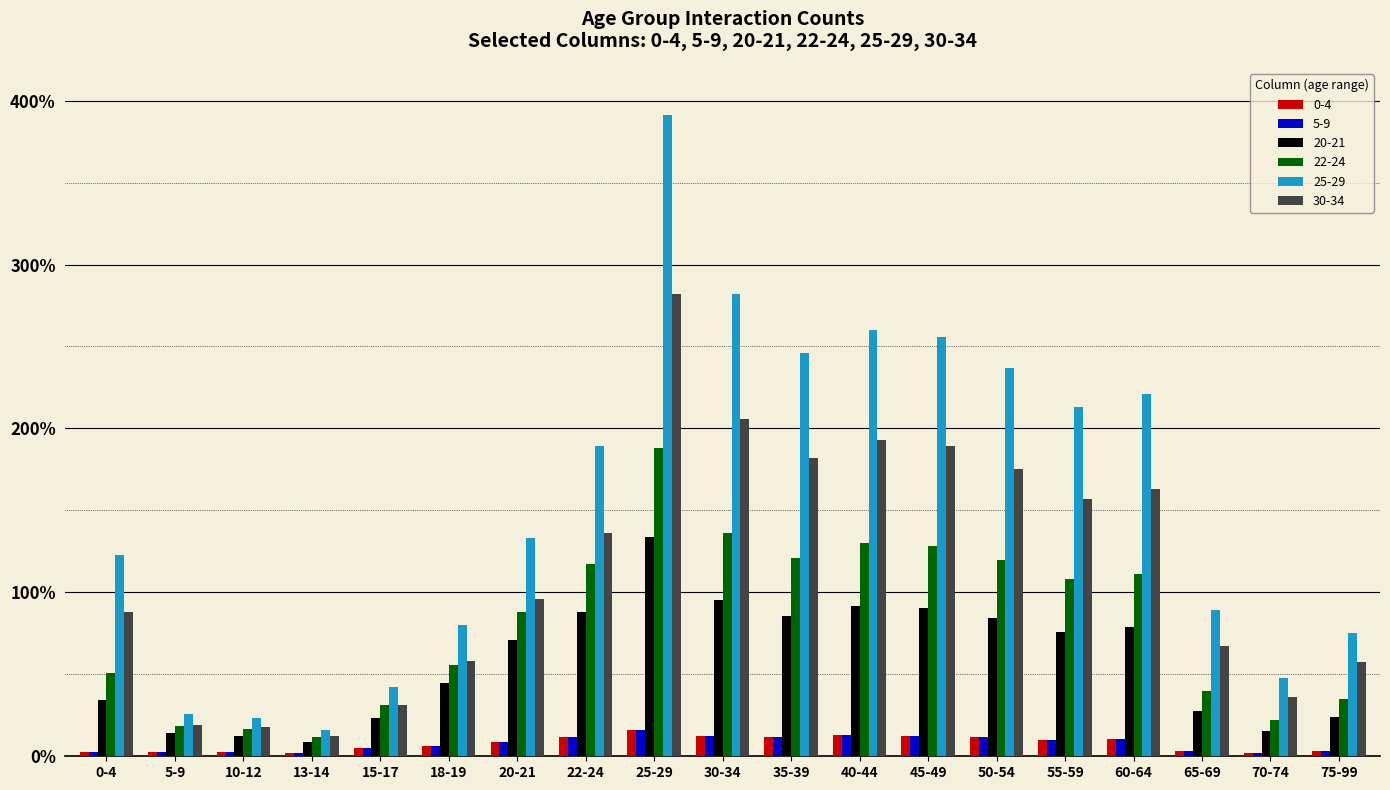

Which series changed the most between 20-21 and 55-59?

25-29